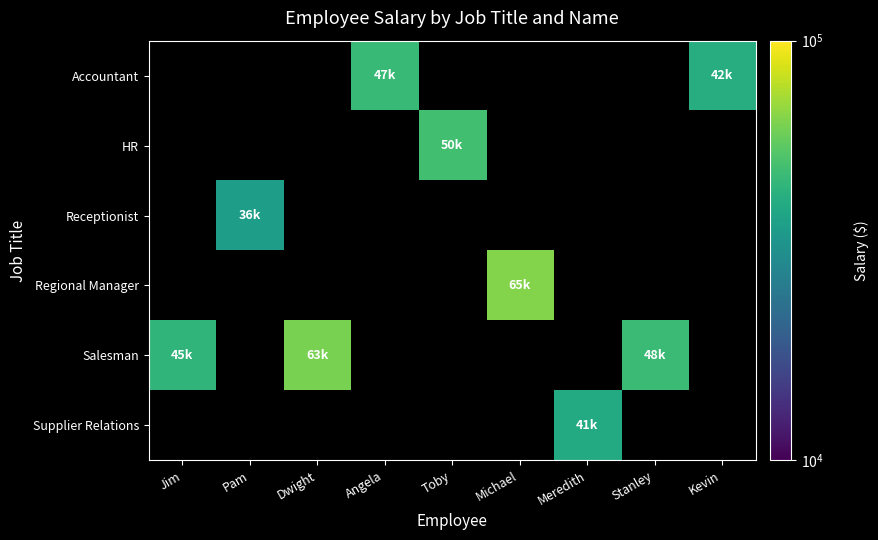

Which series changed the most between Dwight and Toby?

Salesman